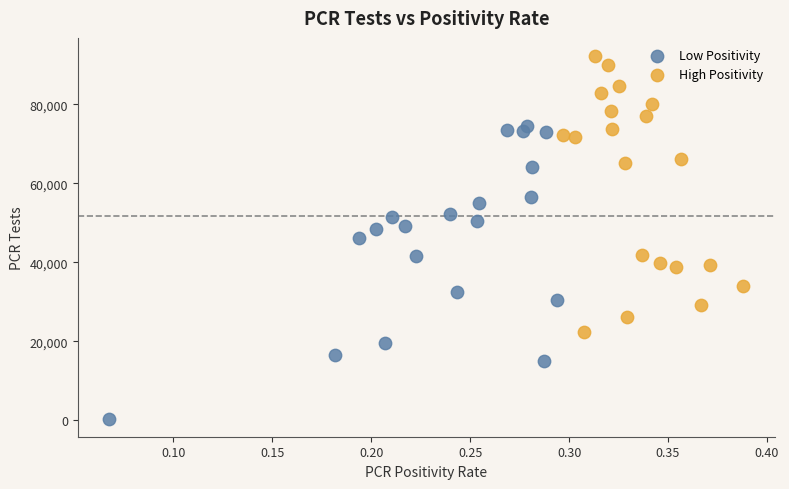

Which series reaches the minimum Y coordinate?

Low Positivity